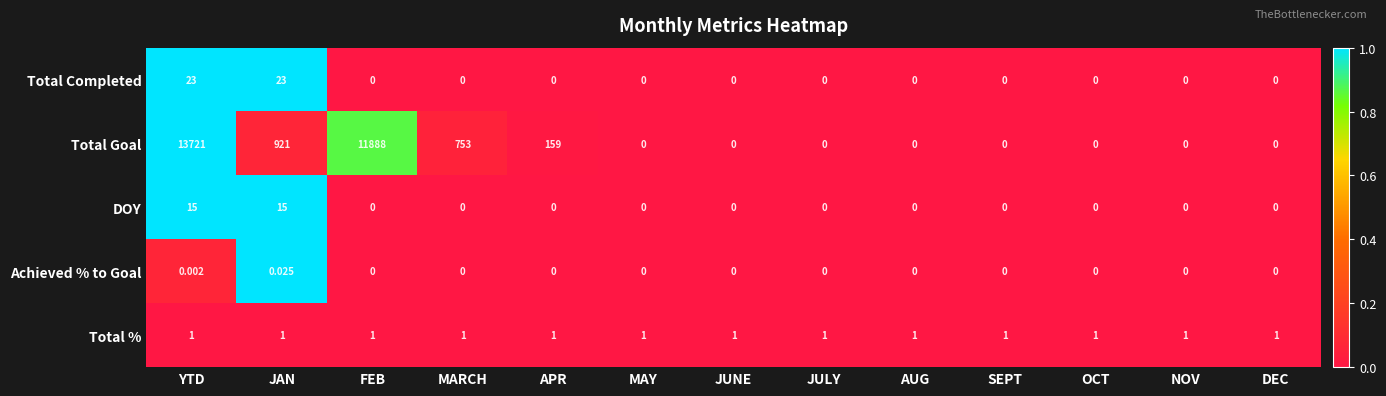

List the series in order of their peak value, highest first.

Total Goal, Total Completed, DOY, Total %, Achieved % to Goal